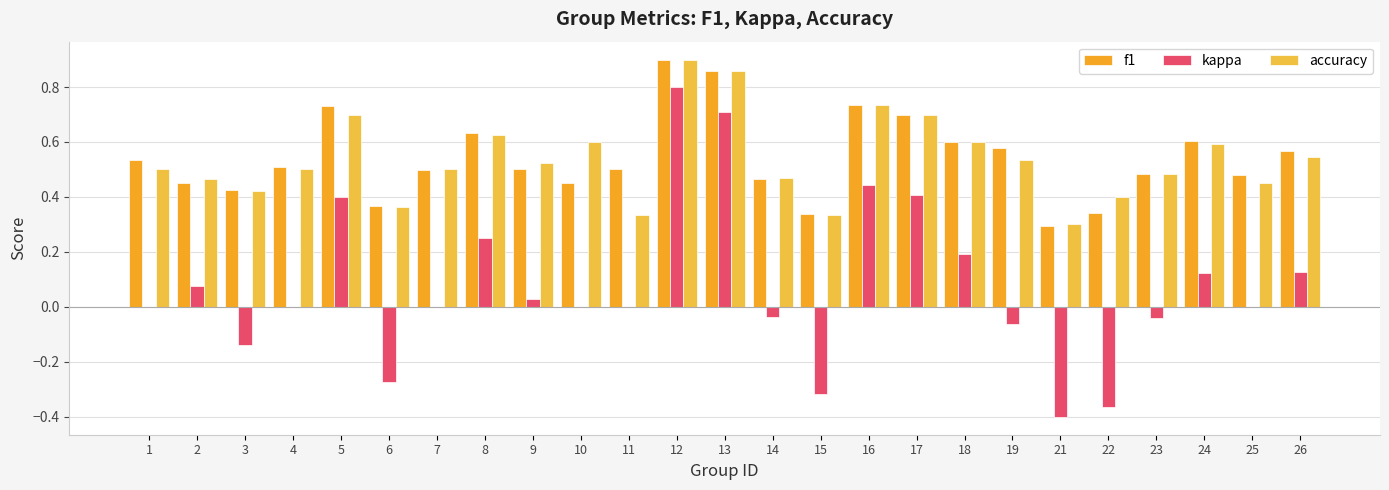

Reading right to left, list all the values displayed in this chart.

f1: 26=0.6	25=0.5	24=0.6	23=0.5	22=0.3	21=0.3	19=0.6	18=0.6	17=0.7	16=0.7	15=0.3	14=0.5	13=0.9	12=0.9	11=0.5	10=0.5	9=0.5	8=0.6	7=0.5	6=0.4	5=0.7	4=0.5	3=0.4	2=0.5	1=0.5
kappa: 26=0.1	25=0.0	24=0.1	23=-0.0	22=-0.4	21=-0.4	19=-0.1	18=0.2	17=0.4	16=0.4	15=-0.3	14=-0.0	13=0.7	12=0.8	11=0.0	10=0.0	9=0.0	8=0.2	7=0.0	6=-0.3	5=0.4	4=0.0	3=-0.1	2=0.1	1=0.0
accuracy: 26=0.5	25=0.5	24=0.6	23=0.5	22=0.4	21=0.3	19=0.5	18=0.6	17=0.7	16=0.7	15=0.3	14=0.5	13=0.9	12=0.9	11=0.3	10=0.6	9=0.5	8=0.6	7=0.5	6=0.4	5=0.7	4=0.5	3=0.4	2=0.5	1=0.5